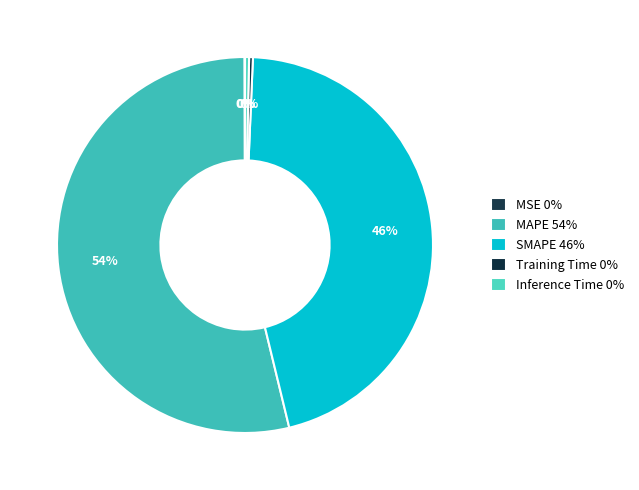

Rank the categories by value from highest to lowest.

MAPE, SMAPE, Inference Time, Training Time, MSE